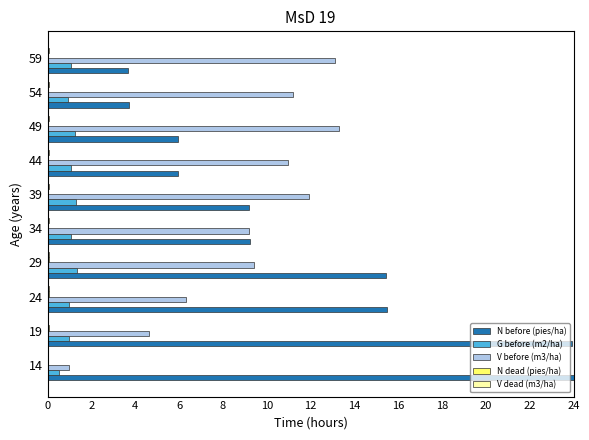

The value of G before (m2/ha) at 54 is 0.9. True or false?

True